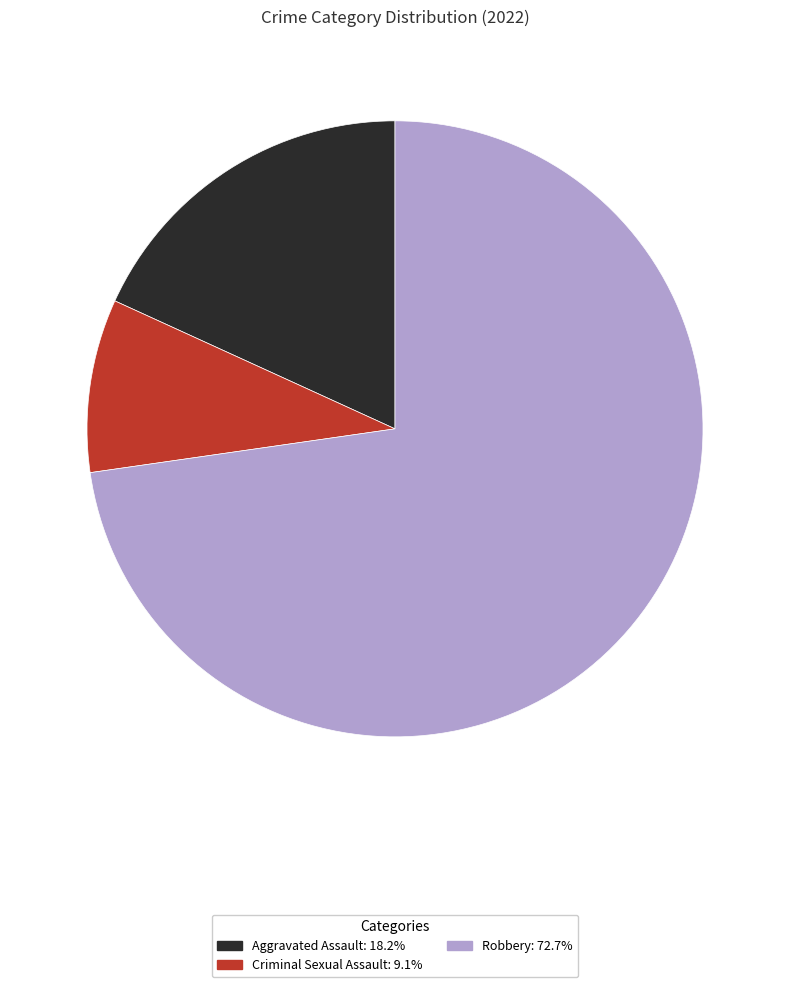

Is there a majority slice in this chart?

Yes